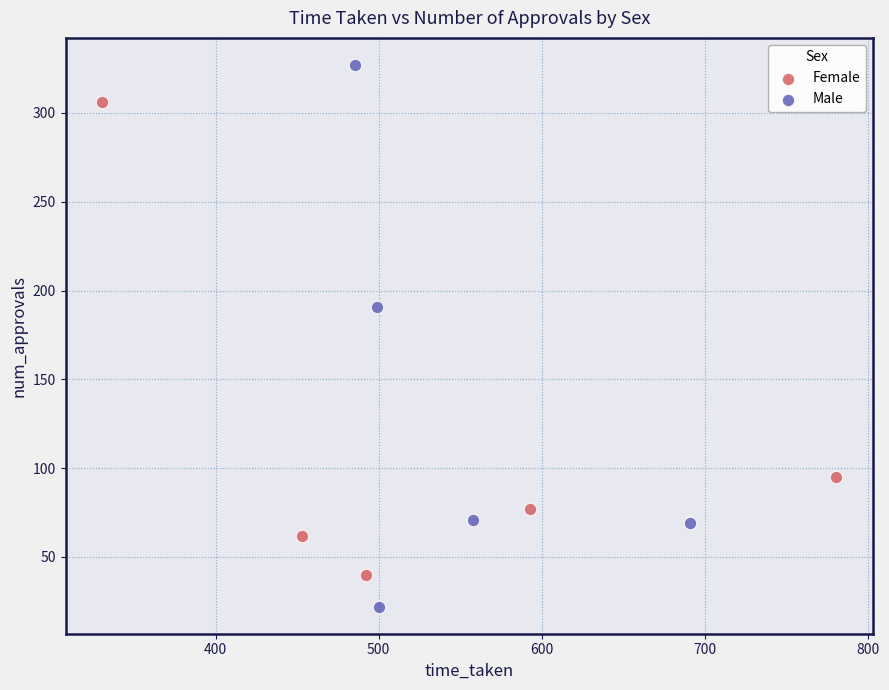

Which series contains the highest Y value?

Male